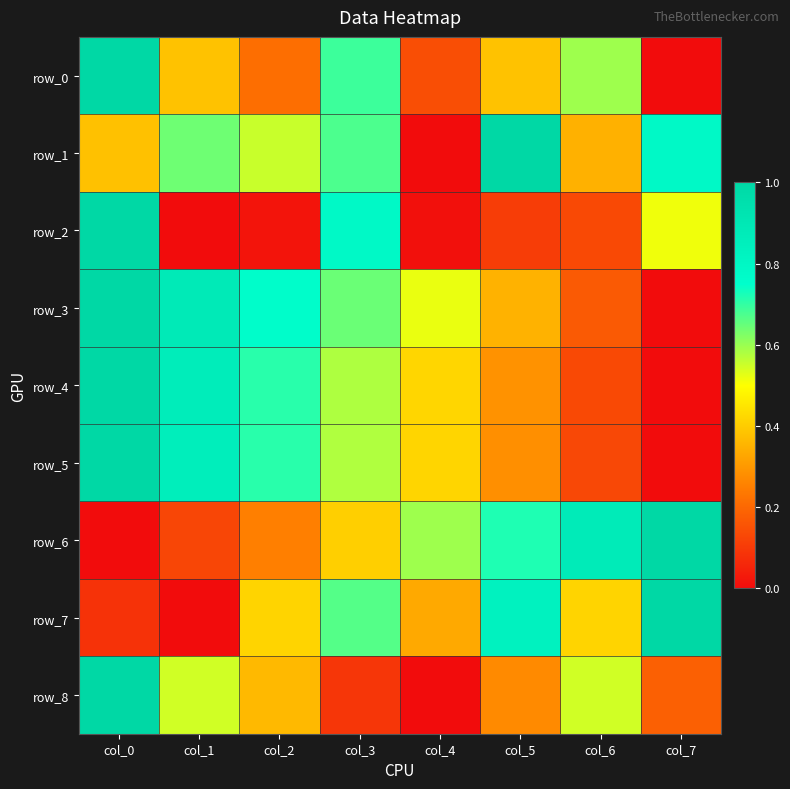

List the series in order of their peak value, highest first.

row_0, row_1, row_2, row_3, row_4, row_5, row_6, row_7, row_8